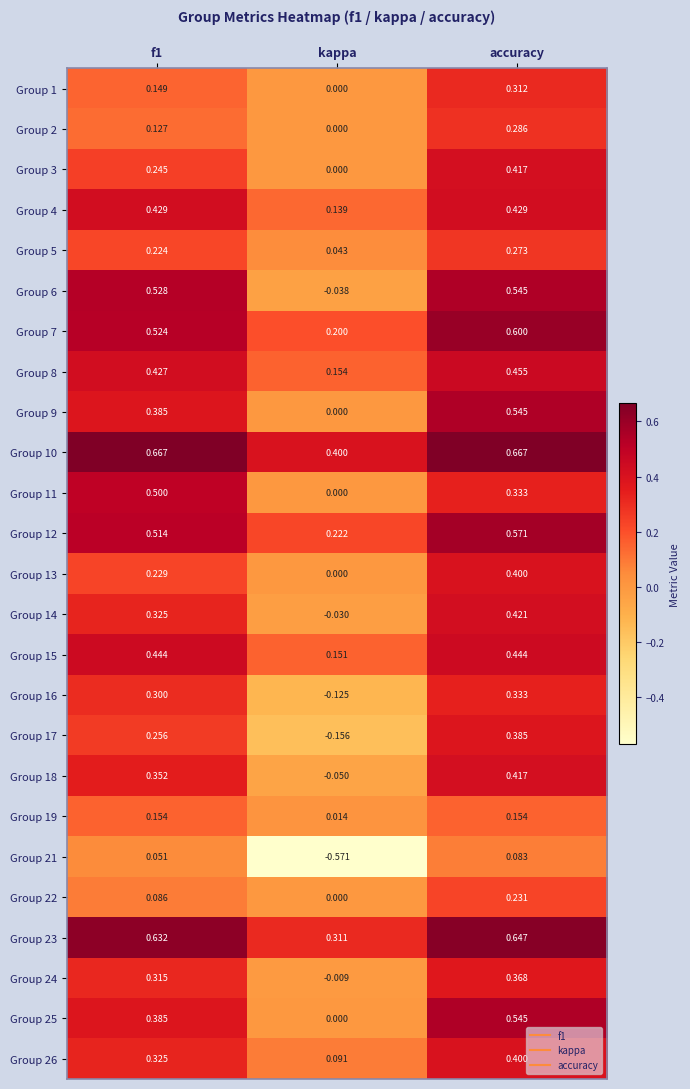

At which label does Group 23 reach its minimum?

kappa